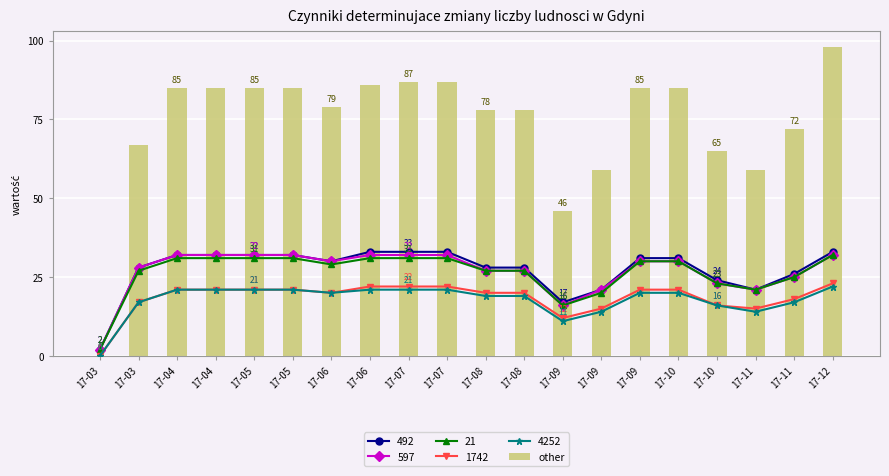

How many data points are above 85?

4